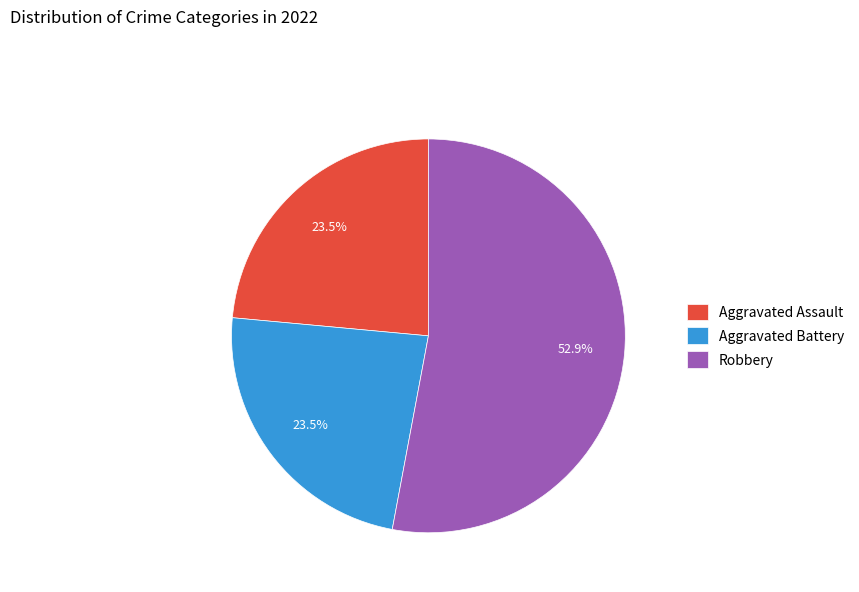

Count the number of slices in the pie.

3